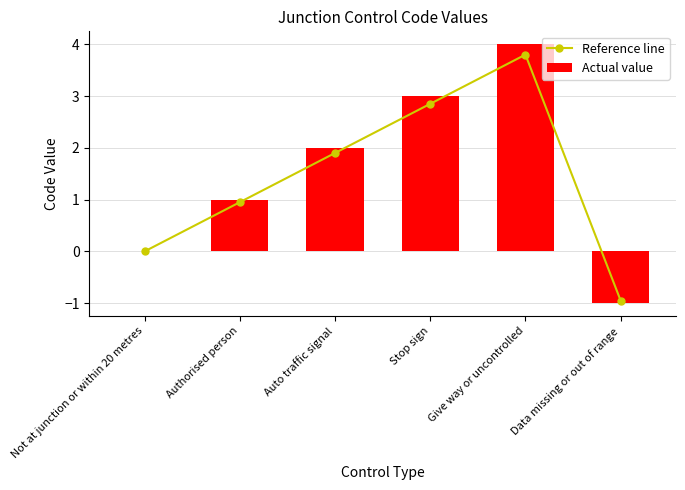

What is the value of the Reference line bar at the 6th from the left?

-0.9